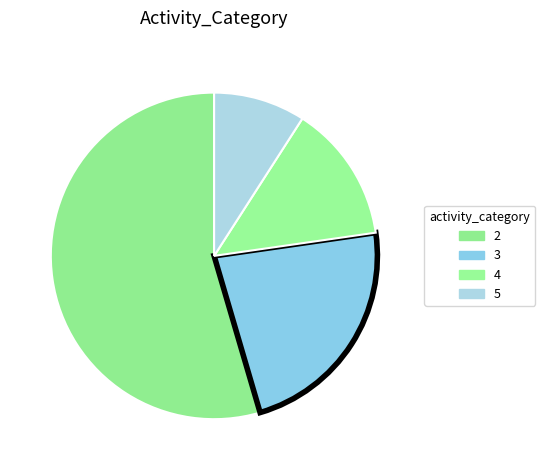

Combined, do 4 and 3 account for over 50%?

No